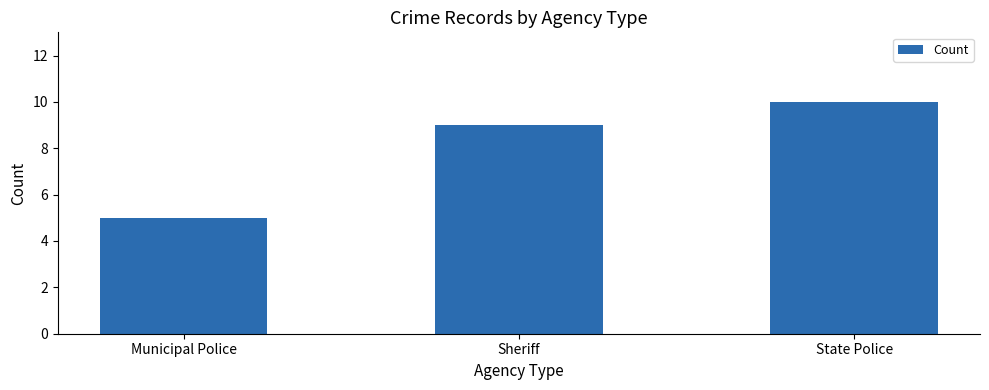

What is the label of the 3rd bar from the right?

Municipal Police